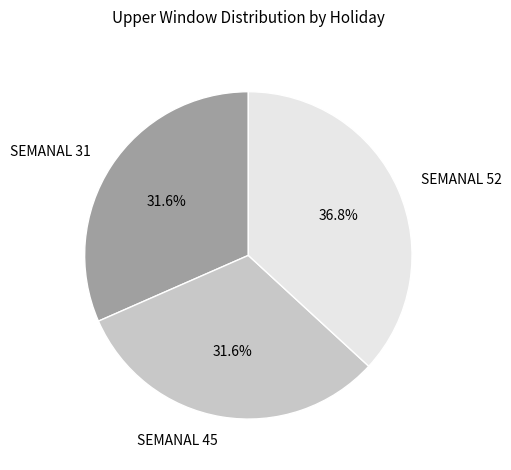

What is the ratio of the value at SEMANAL 52 to the value at SEMANAL 31?

1.2